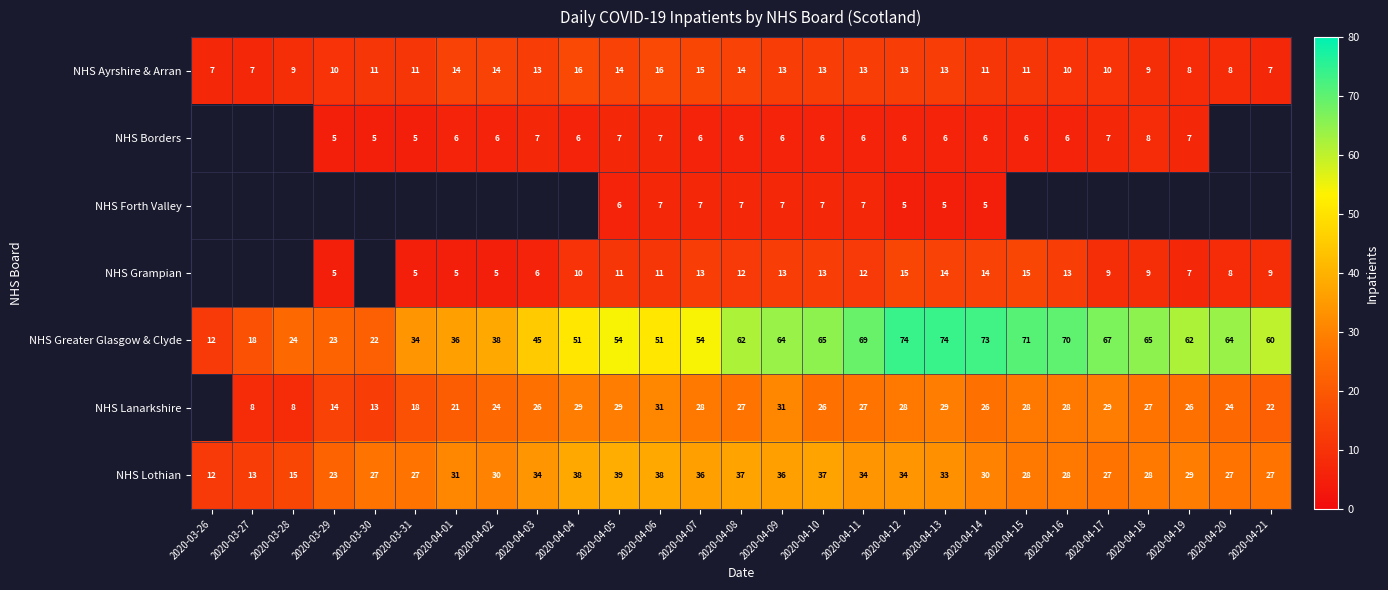

What is the difference between the highest and lowest values at 2020-04-14?

68